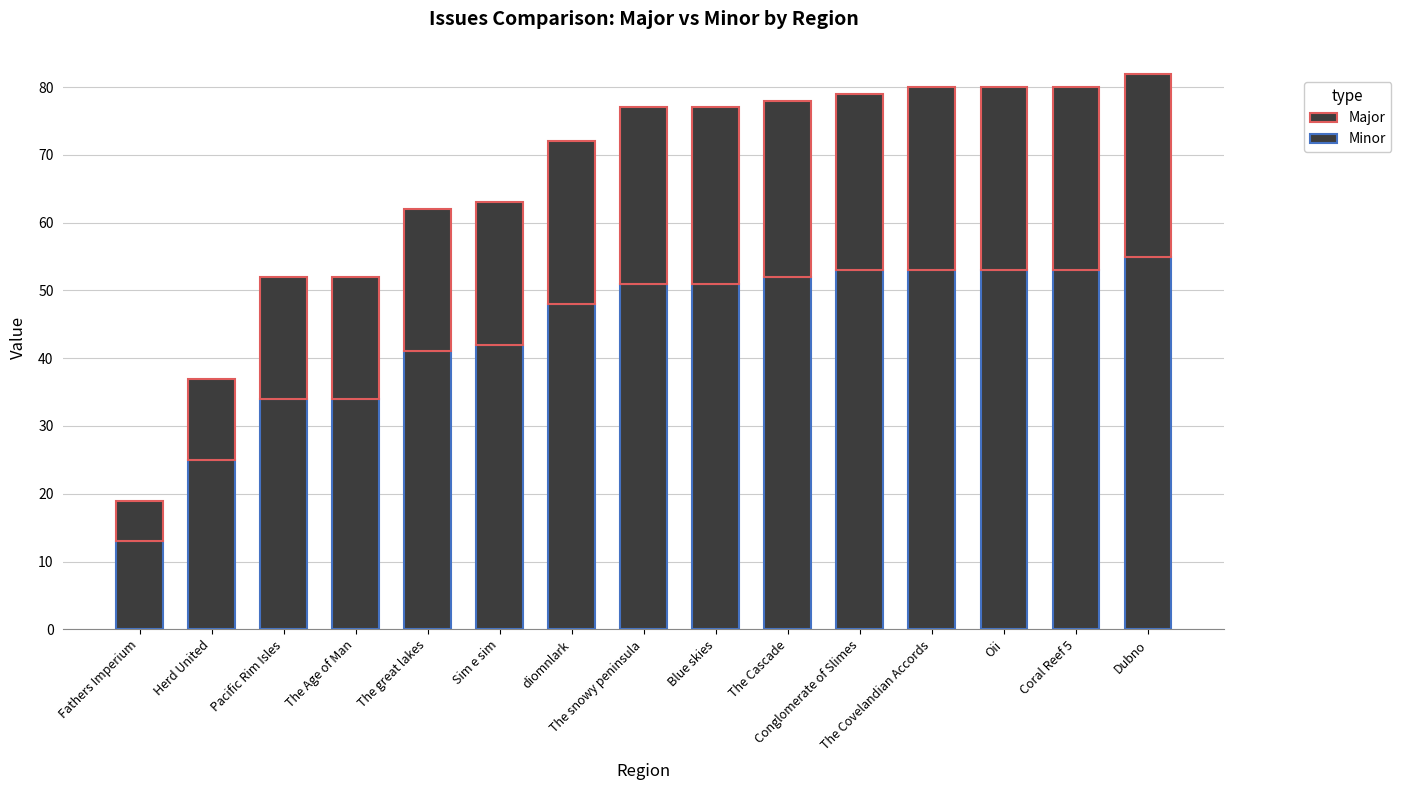

How many distinct data groups are displayed?

2